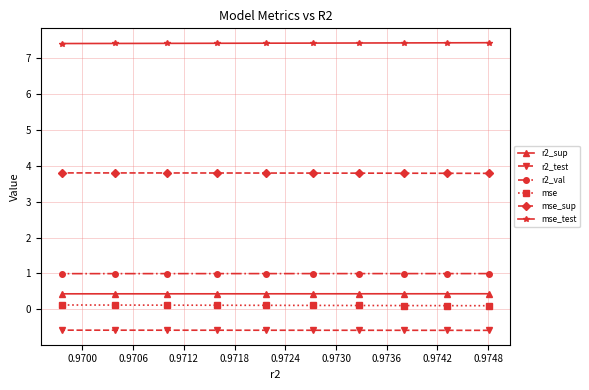

What is the sum of all r2_sup values?

4.3